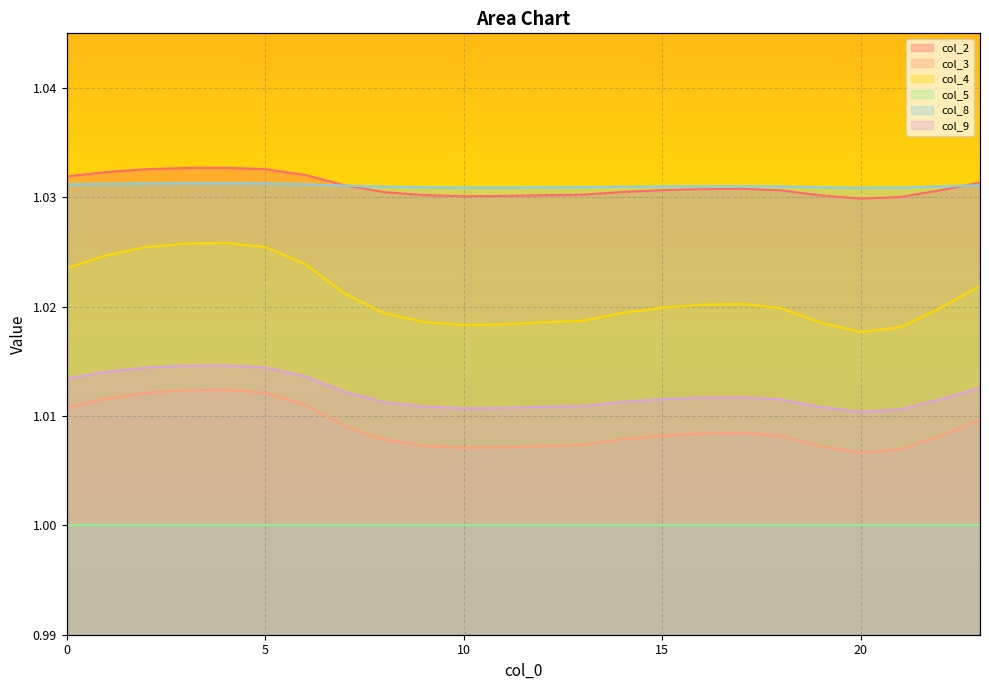

Count the number of categories in the chart.

24